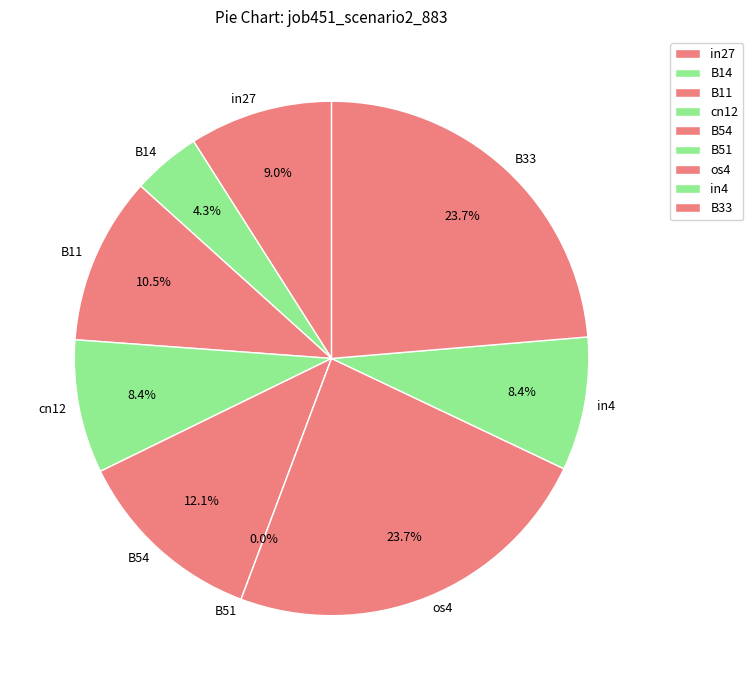

Combined, do B11 and B33 account for over 50%?

No